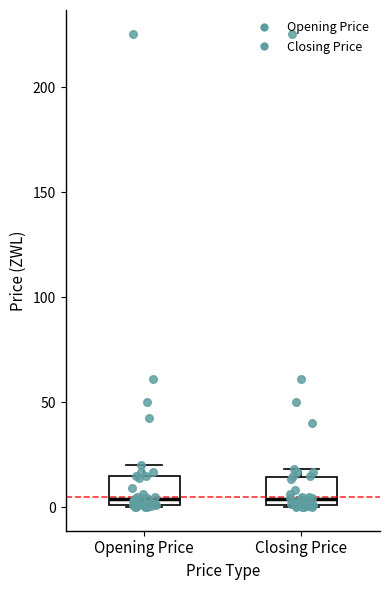

Where is the upper edge of the box for Closing Price on the y-axis? The values are not printed on the chart, so give them approximately, as read against the axis.

15